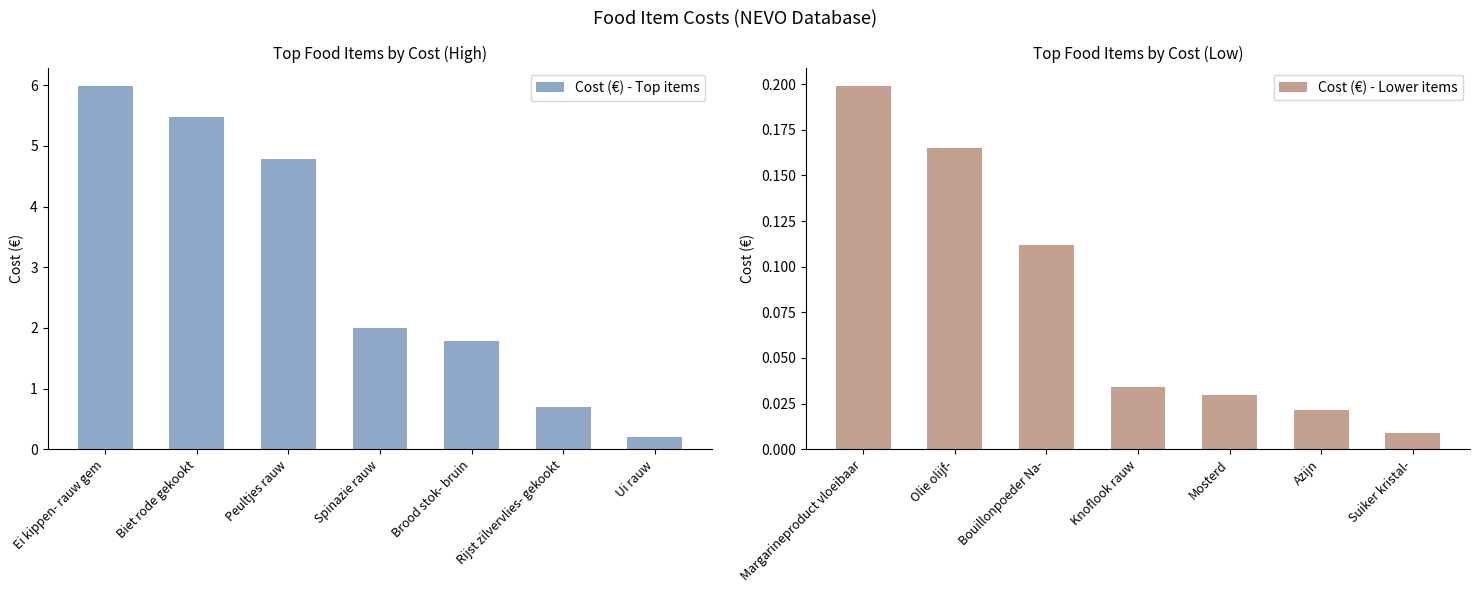

Which series has the largest range (max minus min)?

Cost (€) - Top items